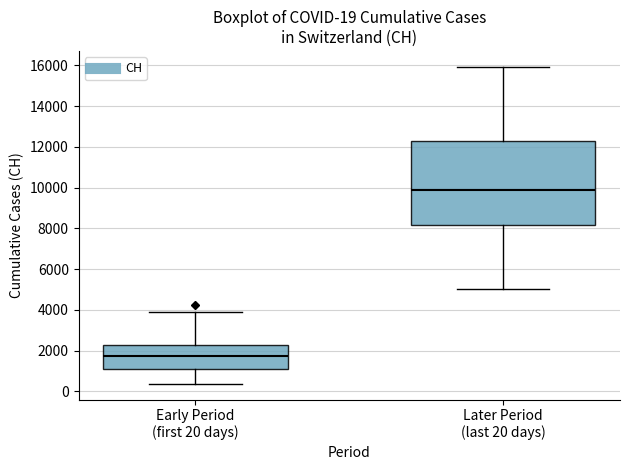

Comparing the boxes themselves (not the whiskers), which one is the tallest?

Later Period (last 20 days)